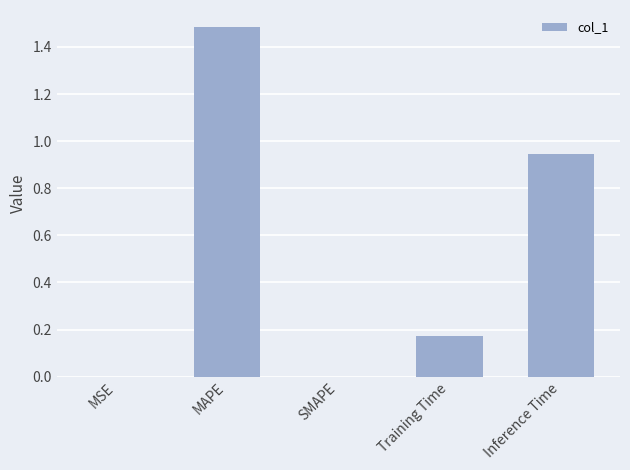

What is the sum of all values?

2.6